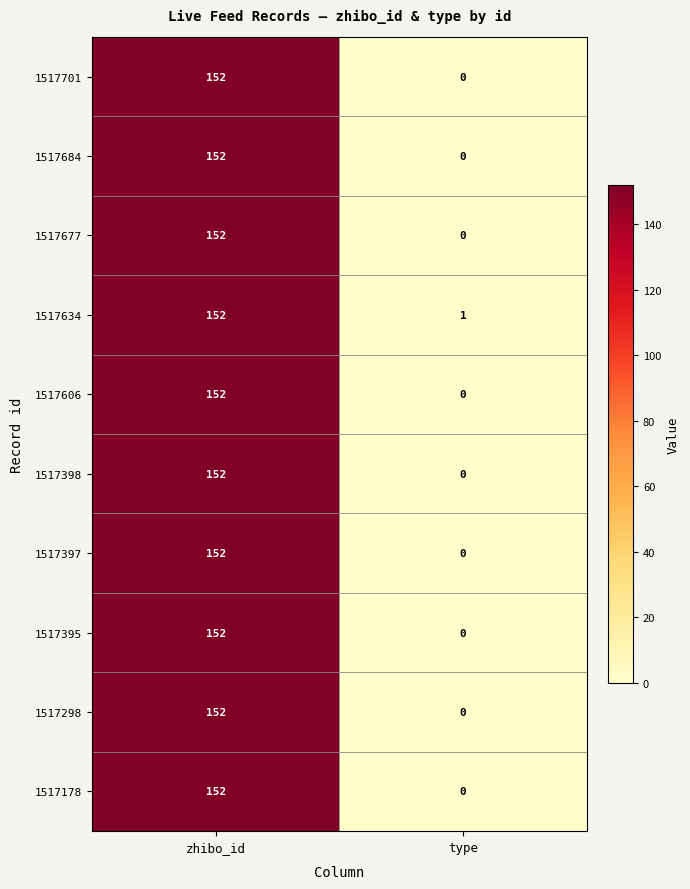

List the labels in order of 1517677 value, smallest first.

type, zhibo_id